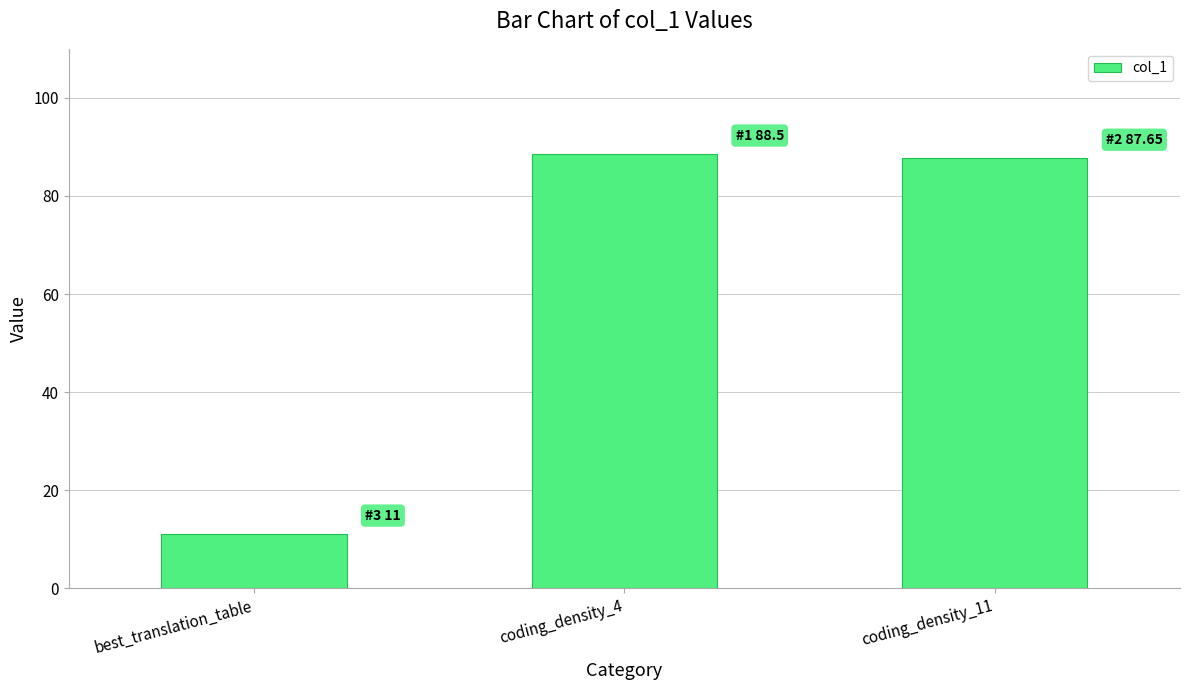

What is the ratio of the value at coding_density_4 to the value at coding_density_11?

1.0